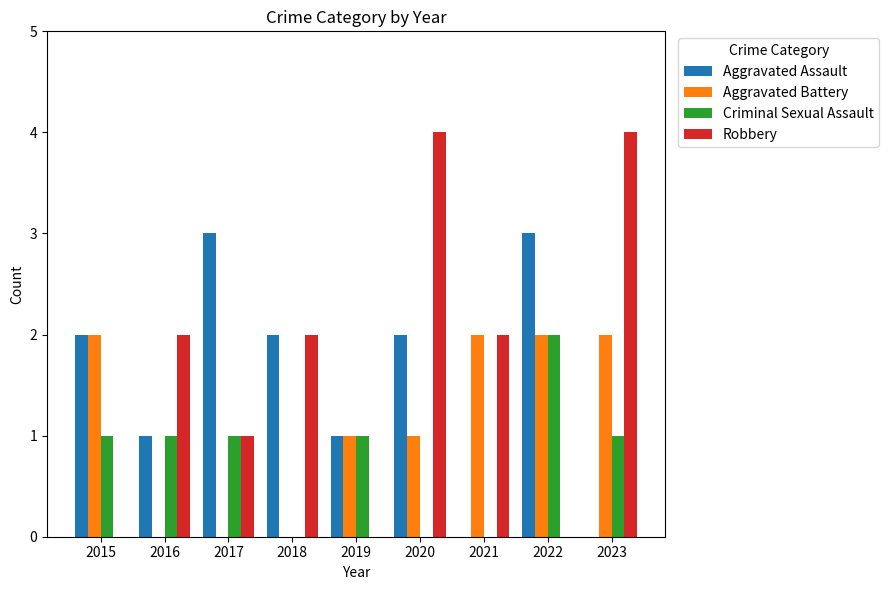

Between 2019 and 2020, which series saw the biggest shift?

Robbery